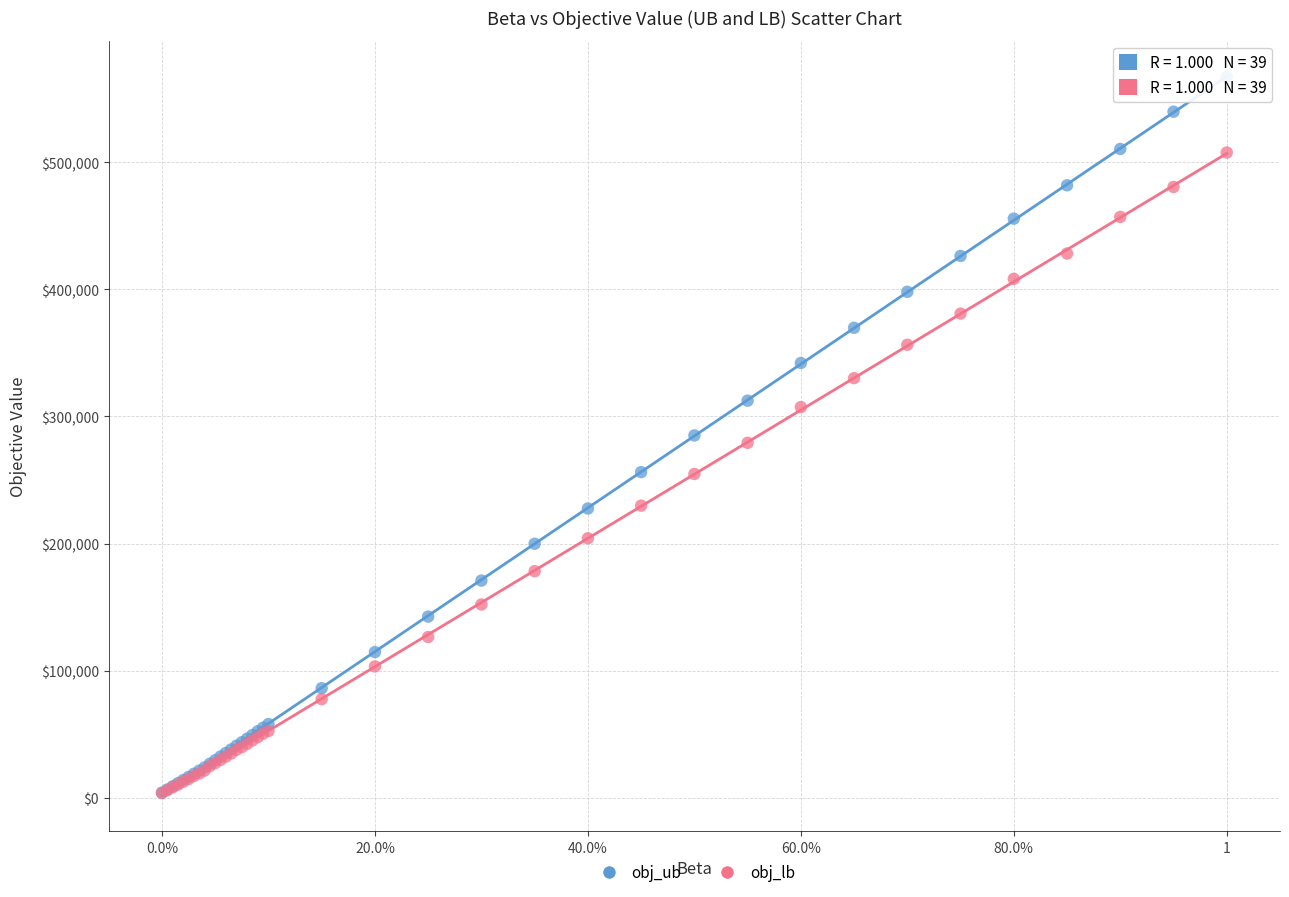

What are all the series names shown in the legend?

obj_ub, obj_lb